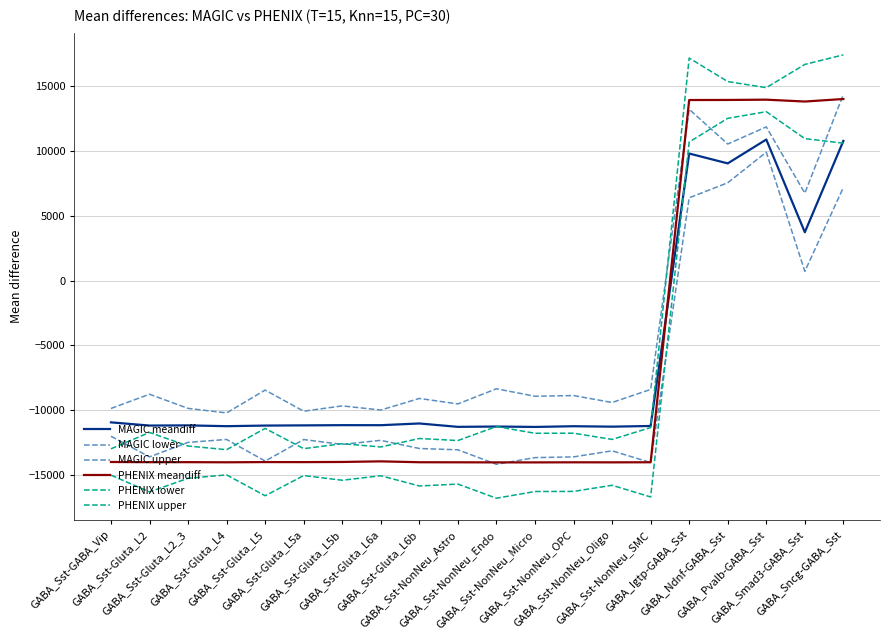

Which series has the widest spread of values?

PHENIX upper